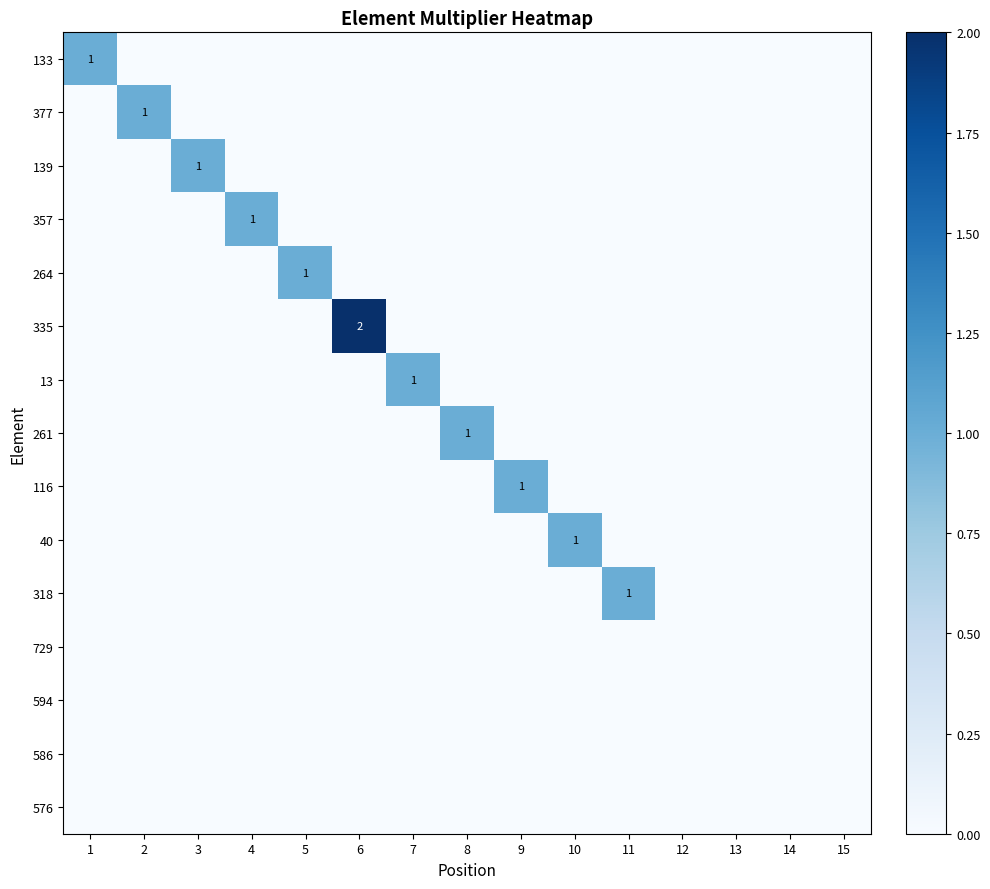

True or false: 133 has a value of 0 at 6.

True